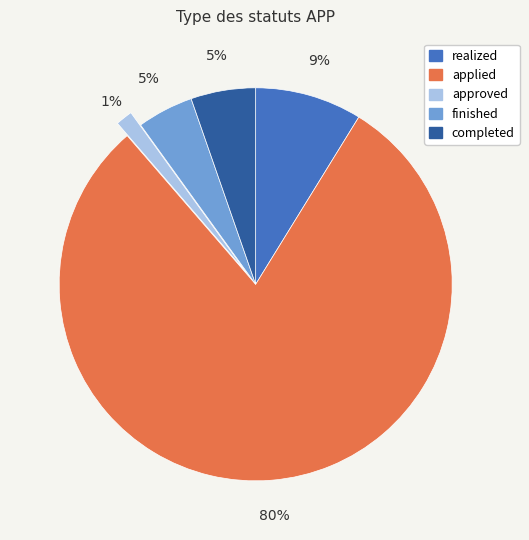

Is it true that completed is 5% of the pie?

True